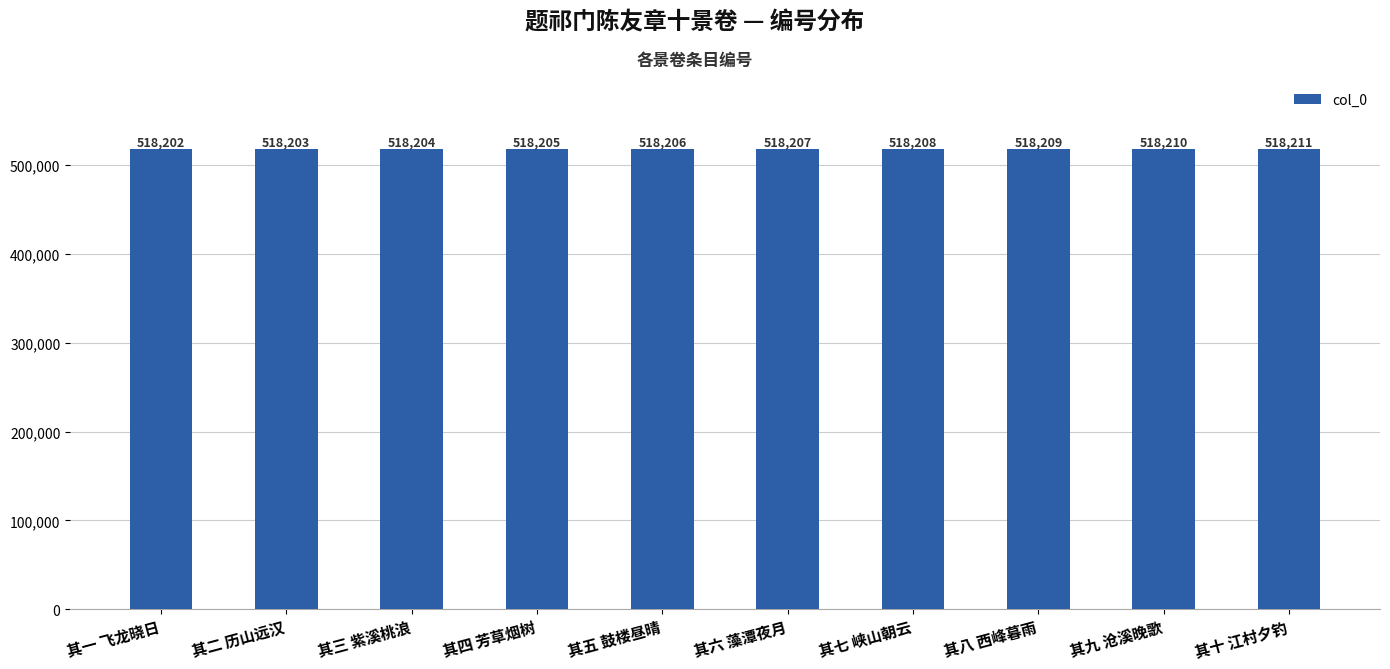

List the labels in order of value, smallest first.

其一 飞龙晓日, 其二 历山远汉, 其三 紫溪桃浪, 其四 芳草烟树, 其五 鼓楼昼晴, 其六 藻潭夜月, 其七 峡山朝云, 其八 西峰暮雨, 其九 沧溪晚歌, 其十 江村夕钓